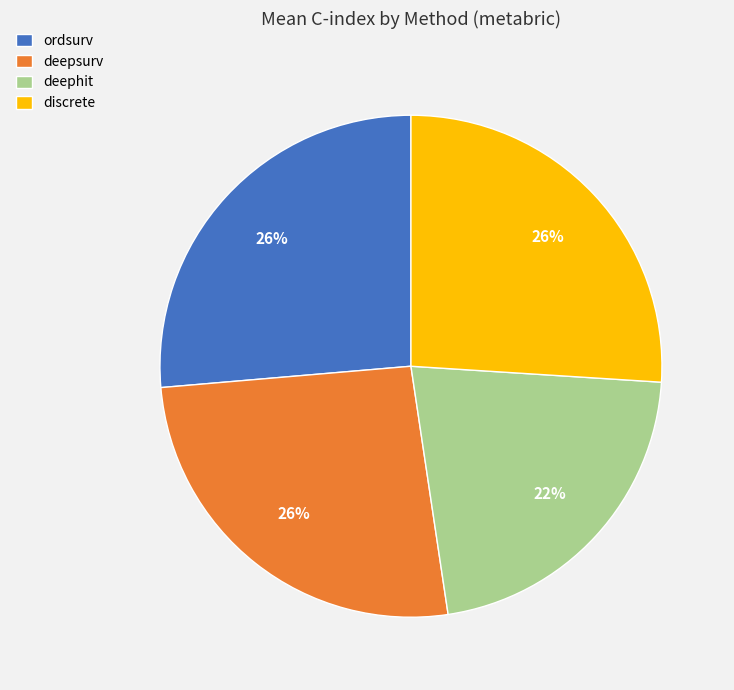

What is the ratio of the value at deephit to the value at ordsurv?

0.8